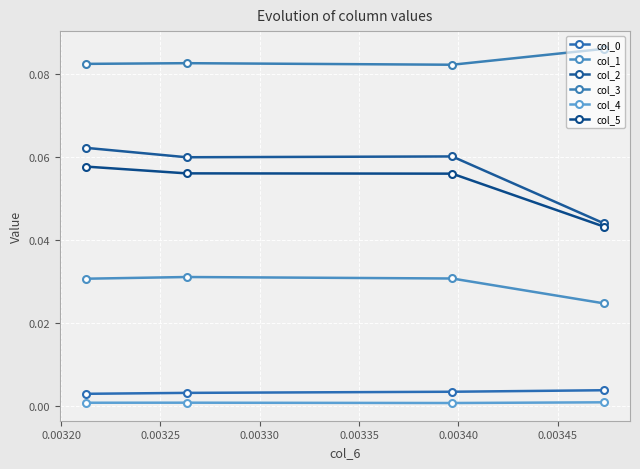

What are all the series names shown in the legend?

col_0, col_1, col_2, col_3, col_4, col_5